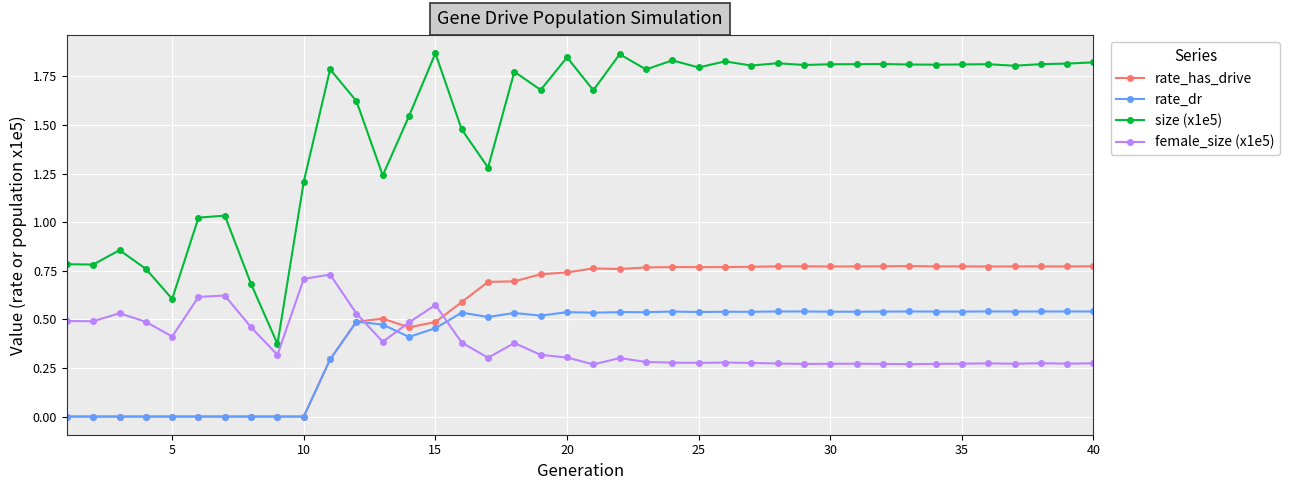

True or false: female_size (x1e5) and size (x1e5) intersect in this chart.

False